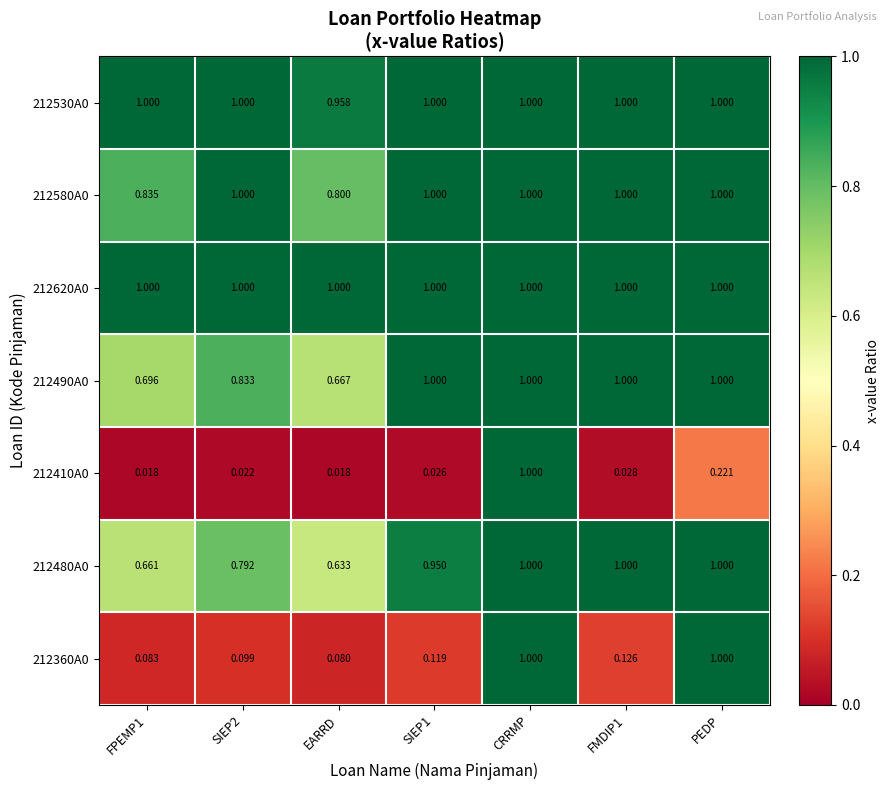

At which category is the sum across all series the highest?

CRRMP